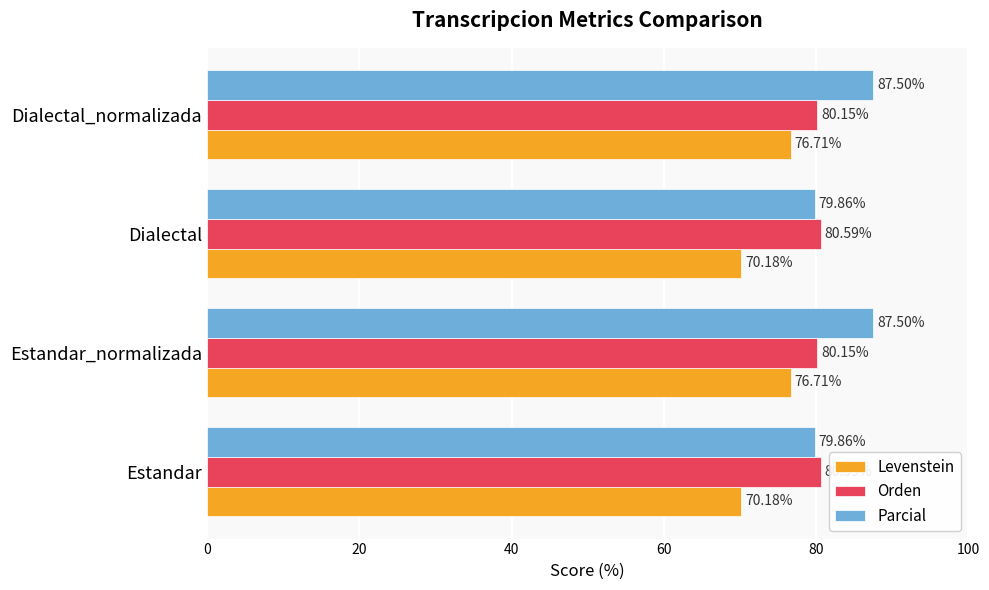

What is the difference between the highest and lowest values at Dialectal?

10.4